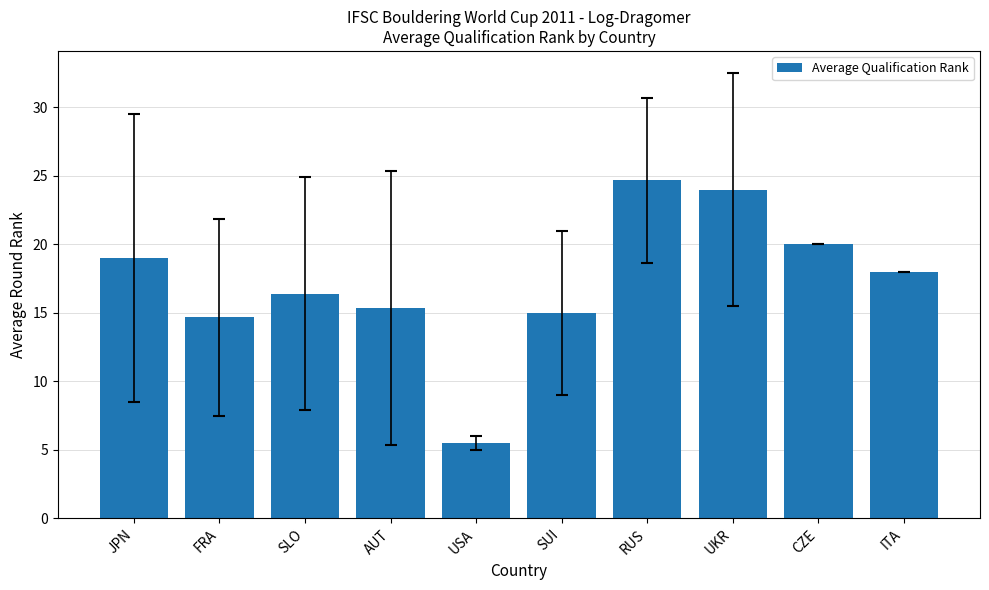

The value at JPN is 10.6. True or false?

False